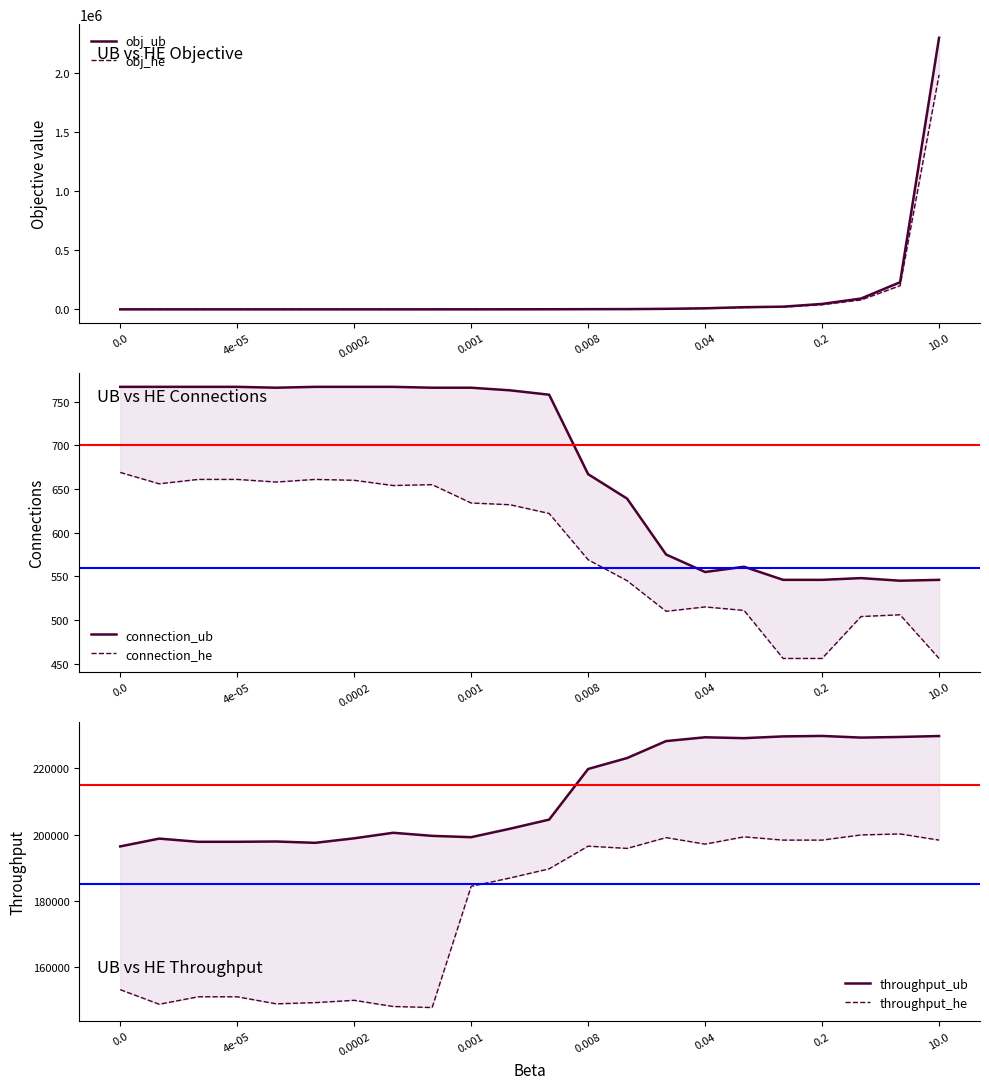

List the series in order of their peak value, highest first.

obj_ub, obj_he, throughput_ub, throughput_he, connection_ub, connection_he